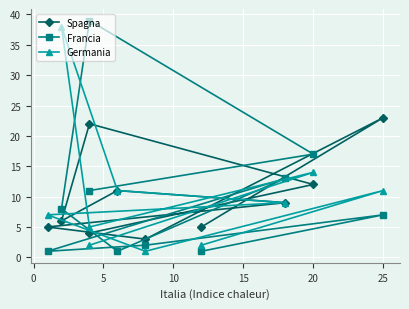

How many values in the Spagna series exceed 9?

4